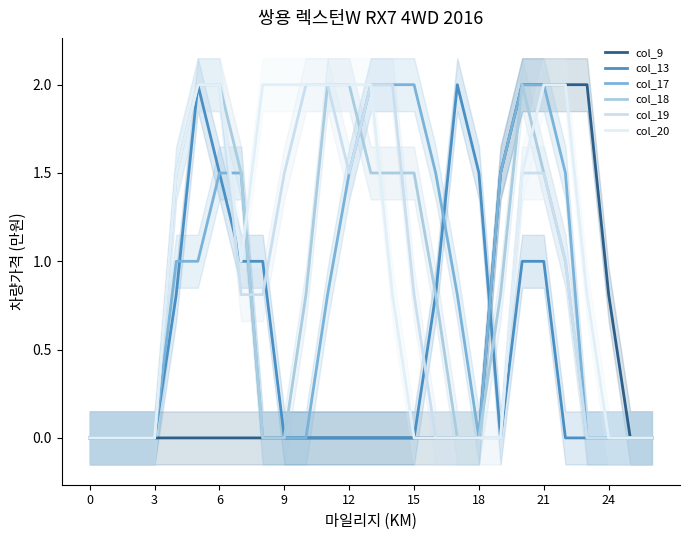

The col_18 series shows 2.5 at 12. True or false?

False